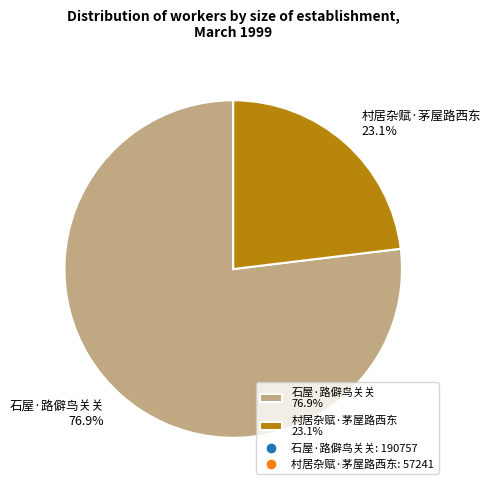

Do 石屋·路僻鸟关关 and 村居杂赋·茅屋路西东 together represent more than half of the pie?

Yes